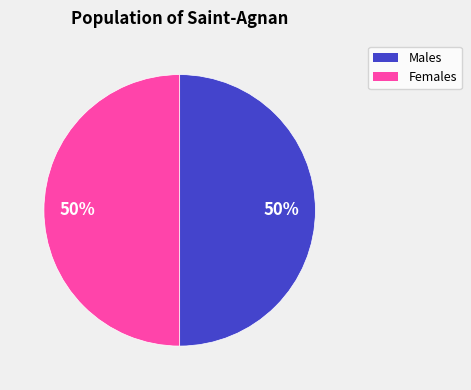

To the nearest percent, what is the average slice percentage?

50%